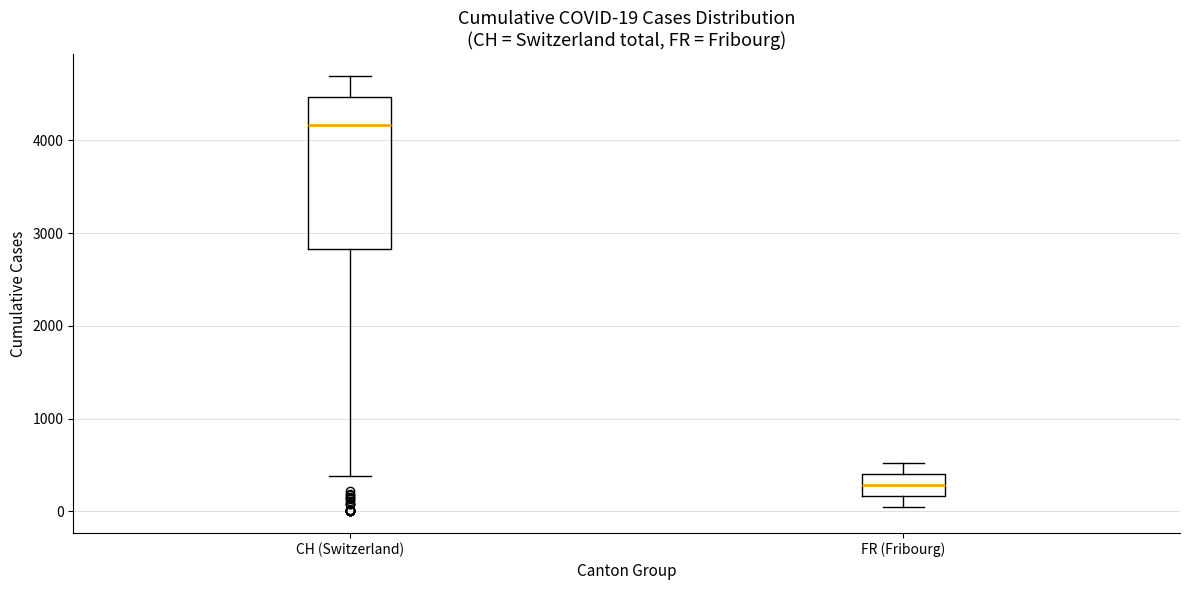

Which box is the tallest, from its lower edge to its upper edge?

CH (Switzerland)